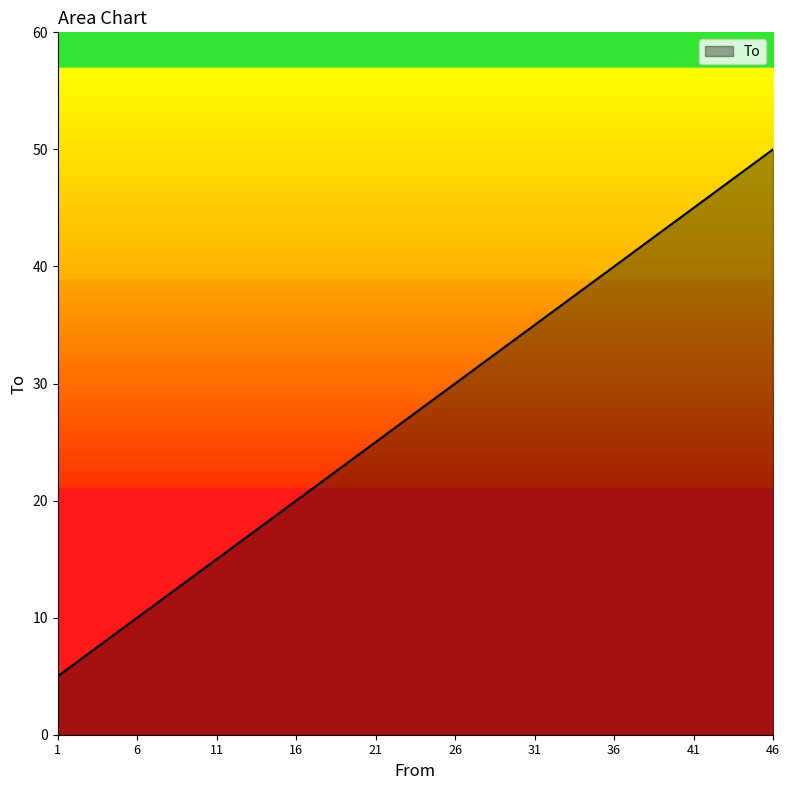

Read the value at 31.

35